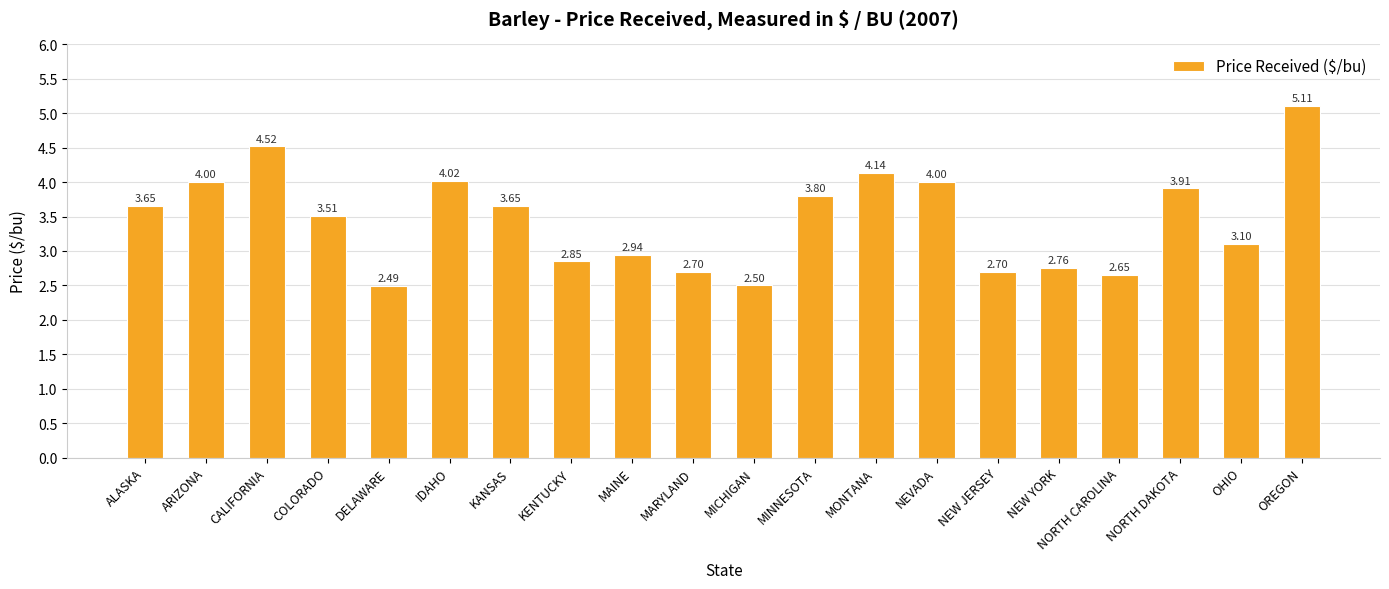

What is the average value?

3.5